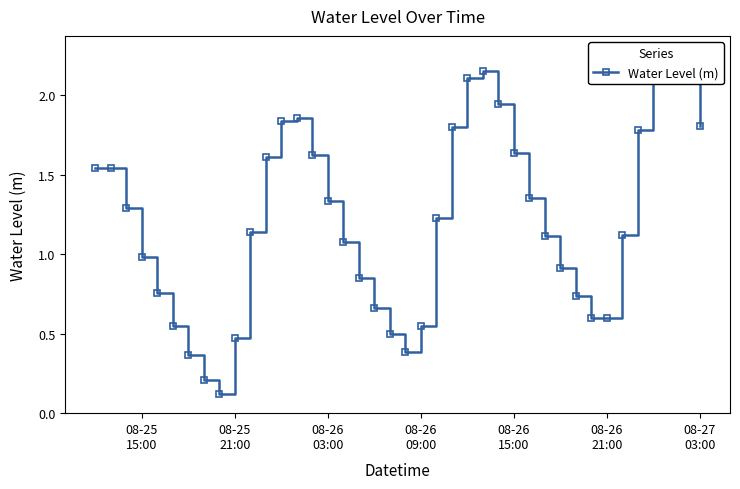

Reading left to right, transcribe all the data shown in this chart.

1.5	1.5	1.3	1.0	0.8	0.6	0.4	0.2	0.1	0.5	1.1	1.6	1.8	1.9	1.6	1.3	1.1	0.9	0.7	0.5	0.4	0.6	1.2	1.8	2.1	2.2	1.9	1.6	1.4	1.1	0.9	0.7	0.6	0.6	1.1	1.8	2.2	2.3	2.1	1.8